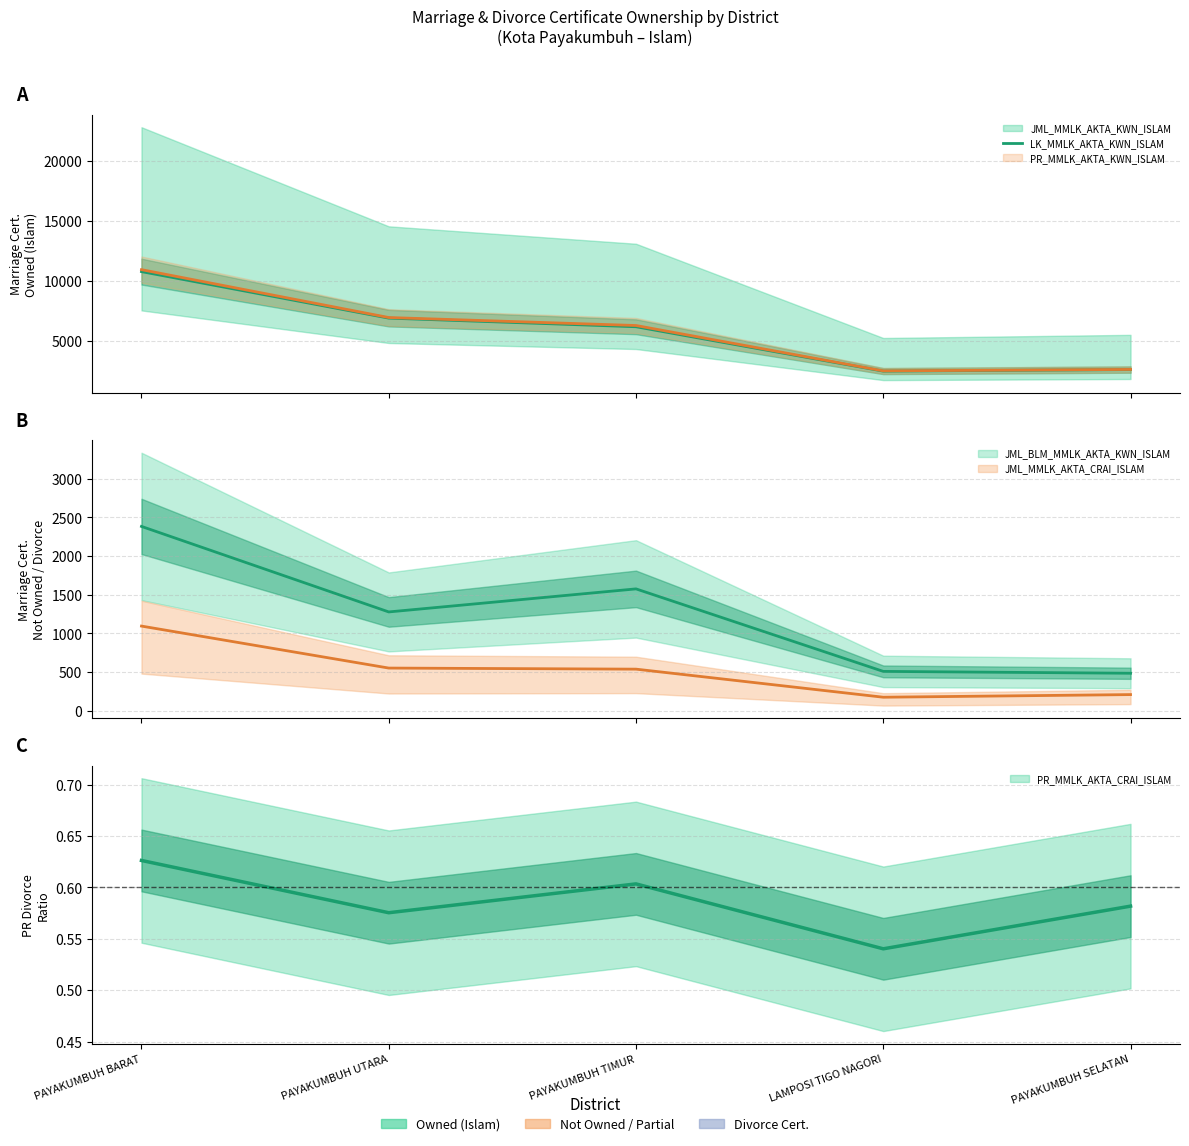

How many categories are shown in the chart?

5